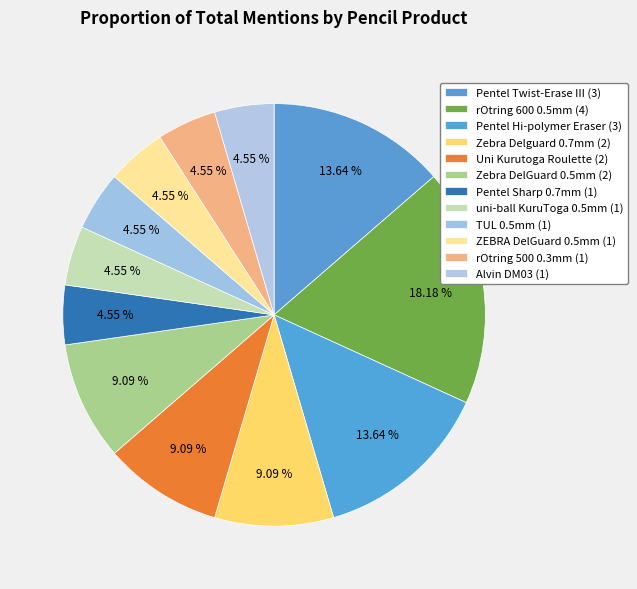

Is Pentel Twist-Erase III (3) the majority of the pie?

No